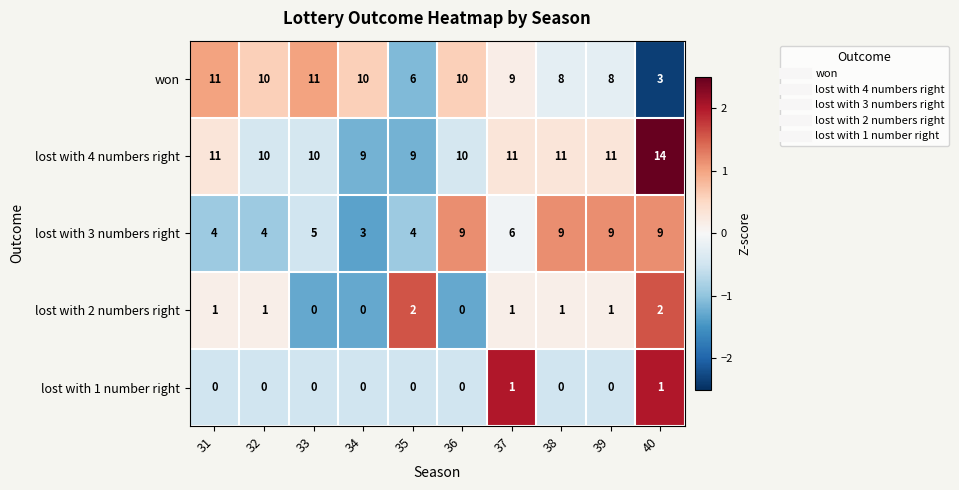

Which series changed the most between 33 and 36?

lost with 3 numbers right